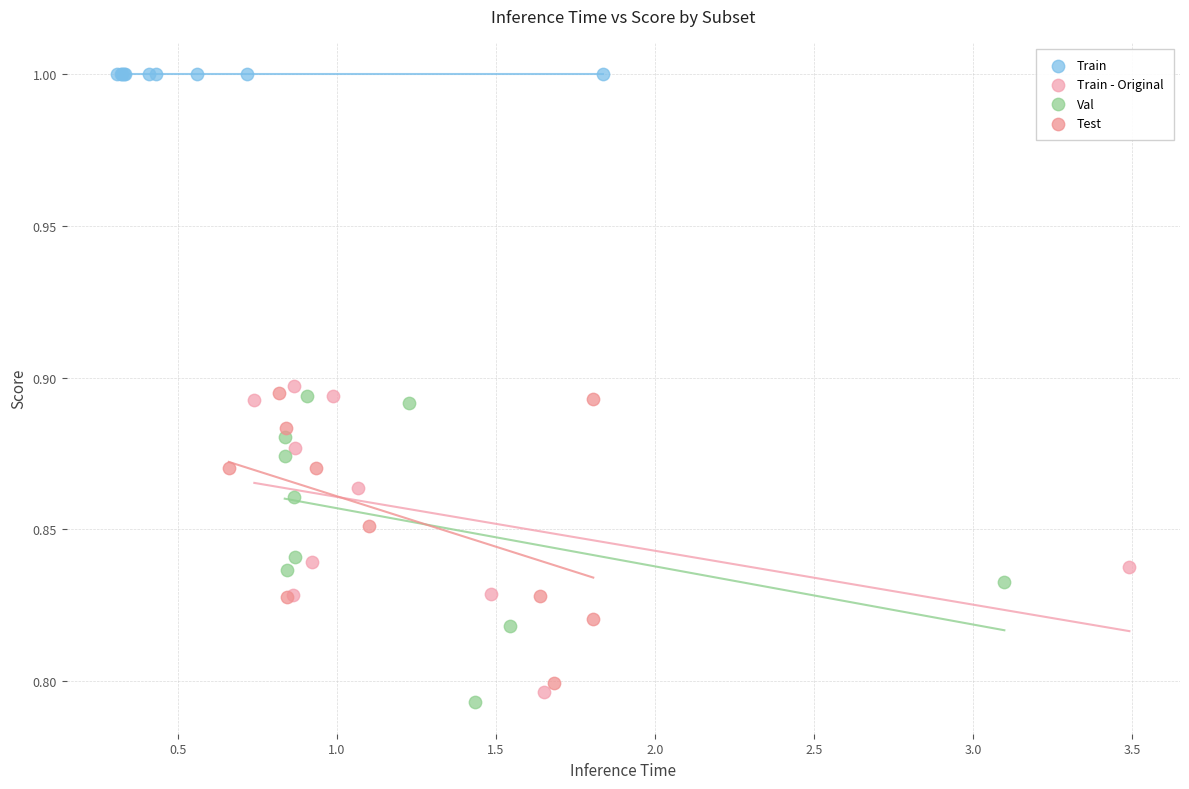

Which series reaches the maximum Y coordinate?

Train